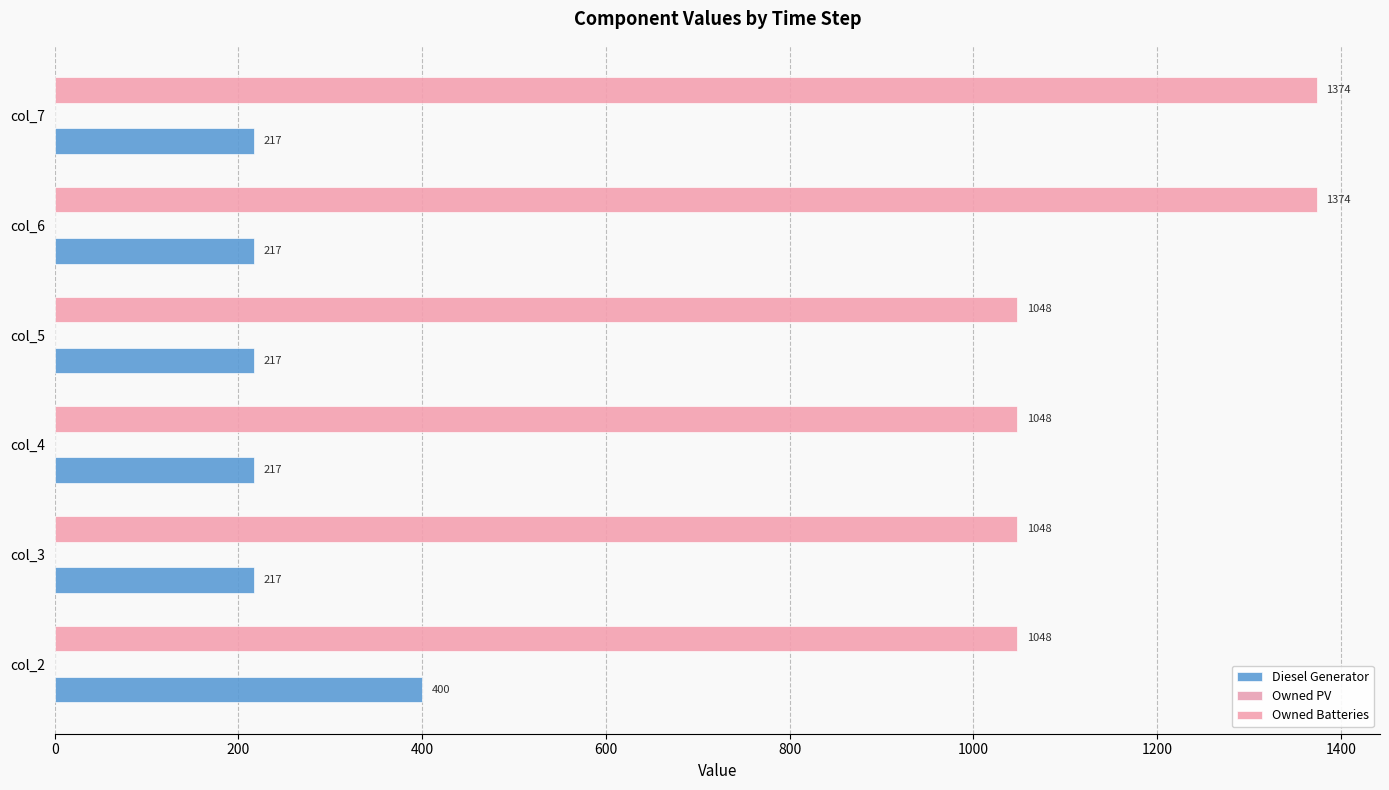

What is the difference between the second highest and minimum values in the Owned Batteries series?

326